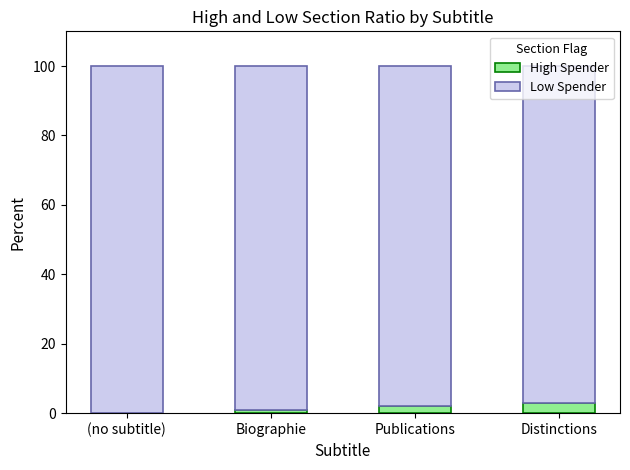

The High Spender series shows 0 at (no subtitle). True or false?

True